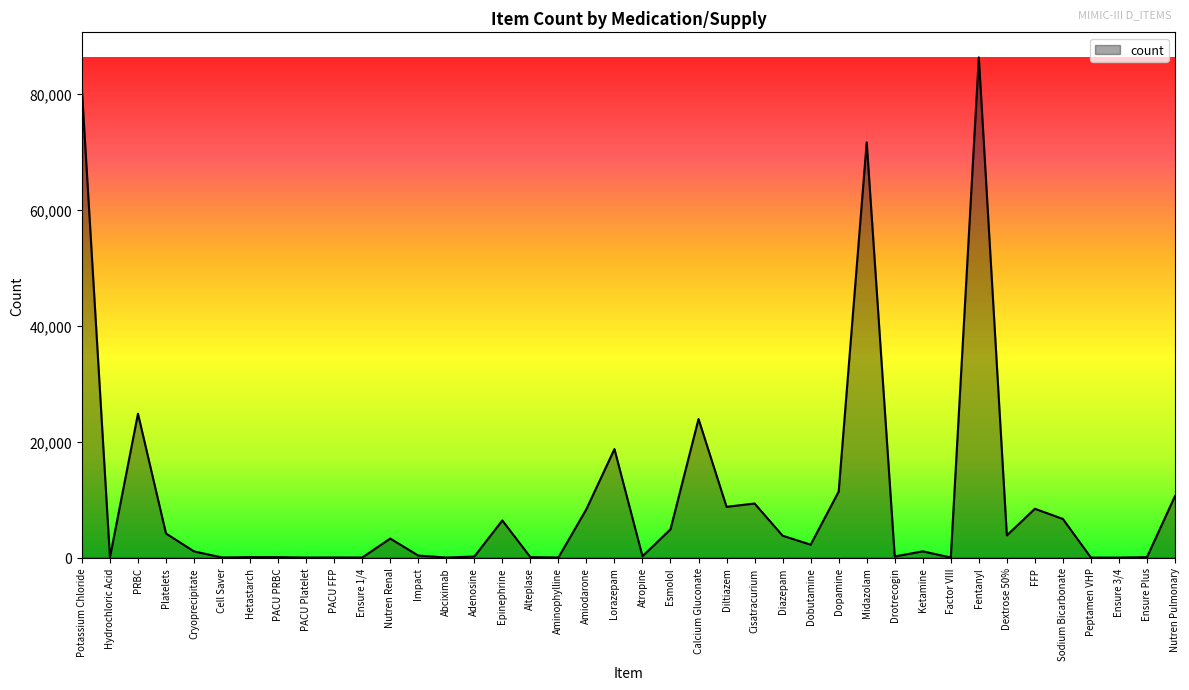

Which has a higher value, Ketamine or Hydrochloric Acid?

Ketamine